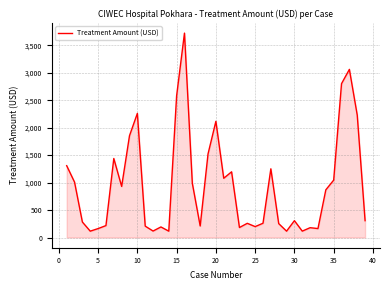

What is the difference between the maximum and minimum values?

3604.8